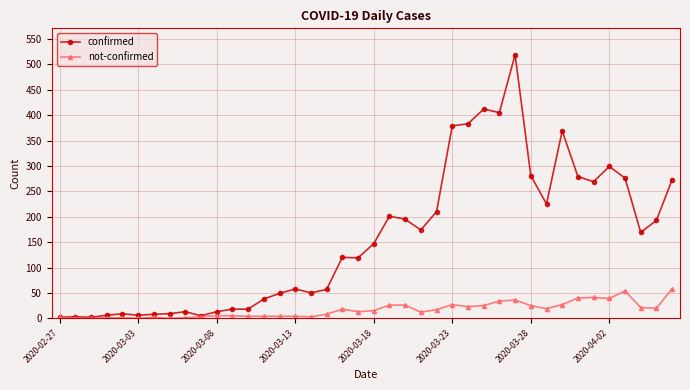

True or false: confirmed has more than 0 interior local peaks.

True